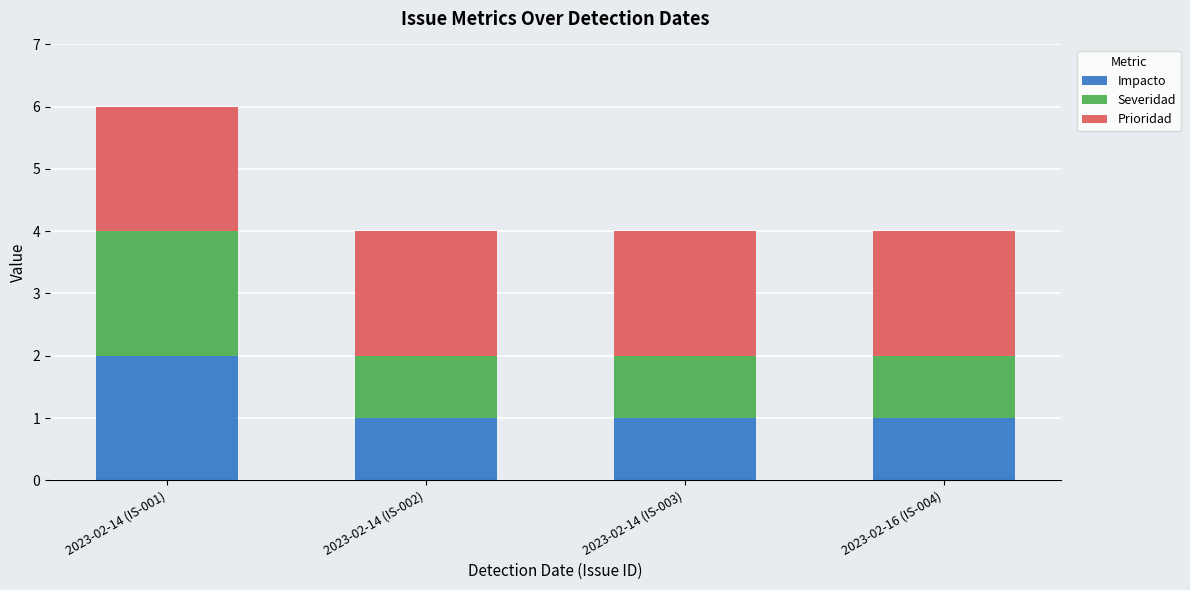

What is the total value across all series at 2023-02-14 (IS-001)?

6